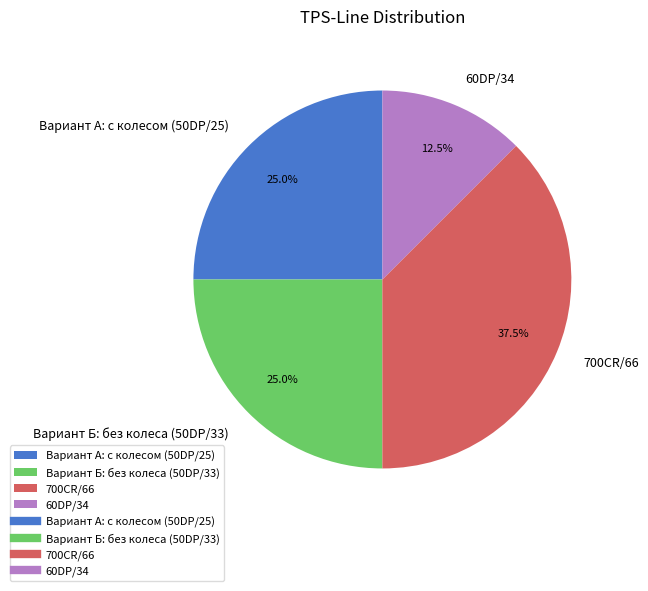

Which slice is the largest?

700CR/66